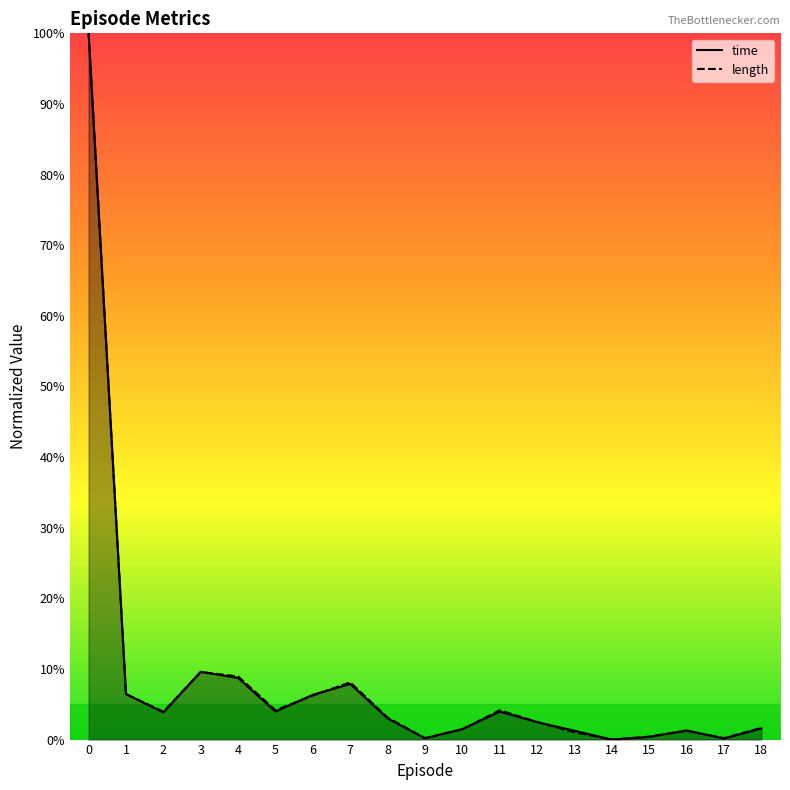

Which series has the largest total across all categories?

length